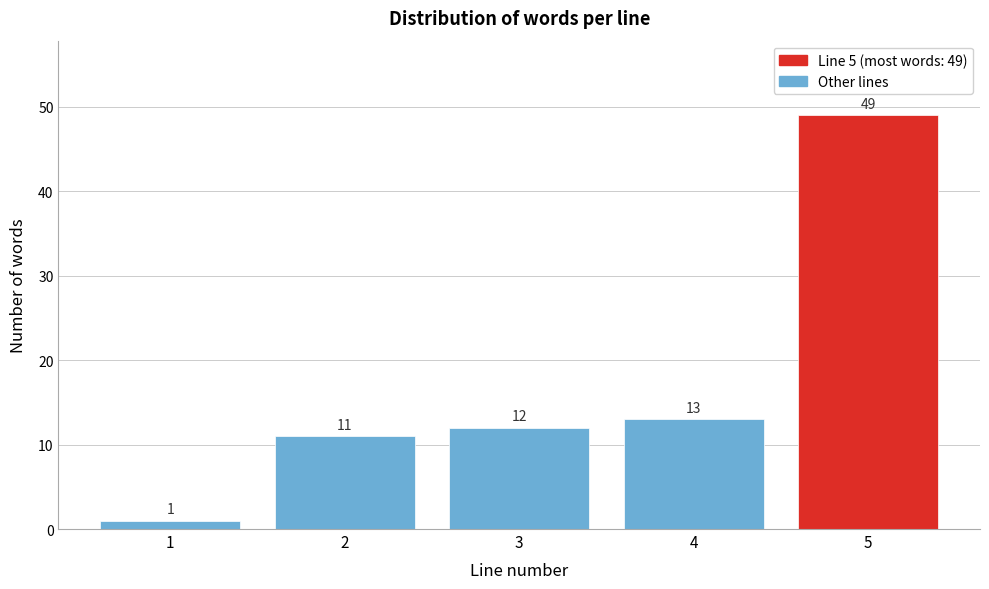

Reading left to right, extract all data points from this chart.

1=1	2=11	3=12	4=13	5=49